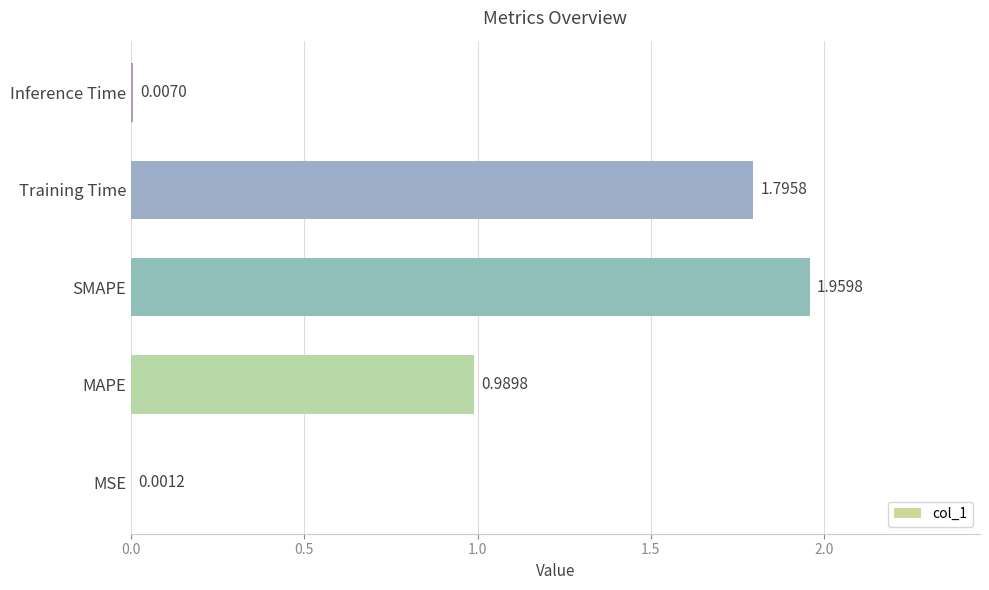

Between Inference Time and SMAPE, which is larger?

SMAPE